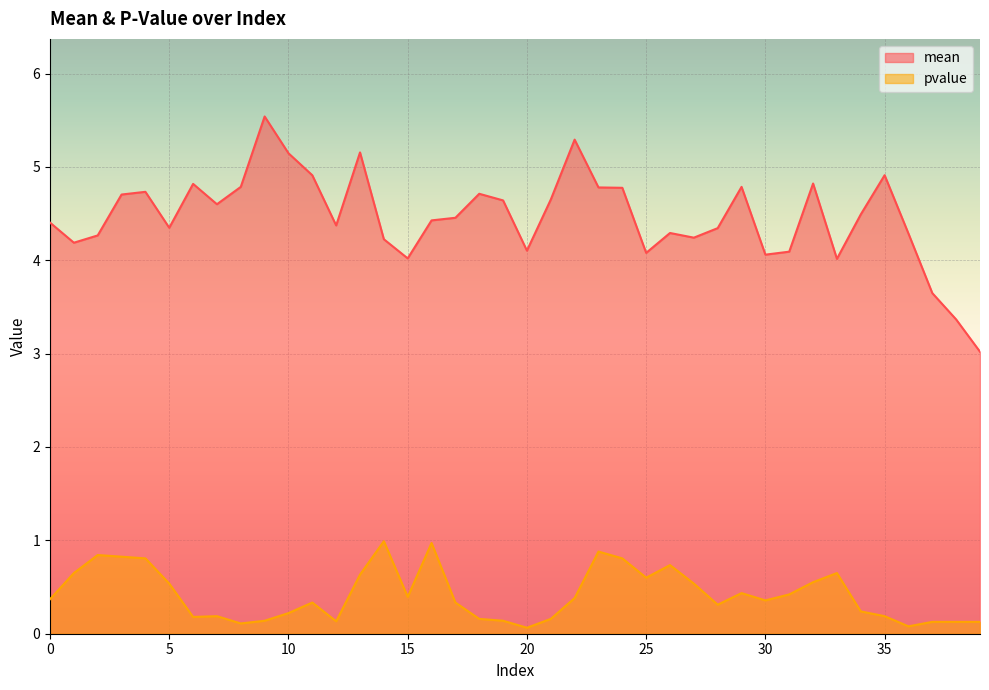

Which category has the highest value in the pvalue series?

14